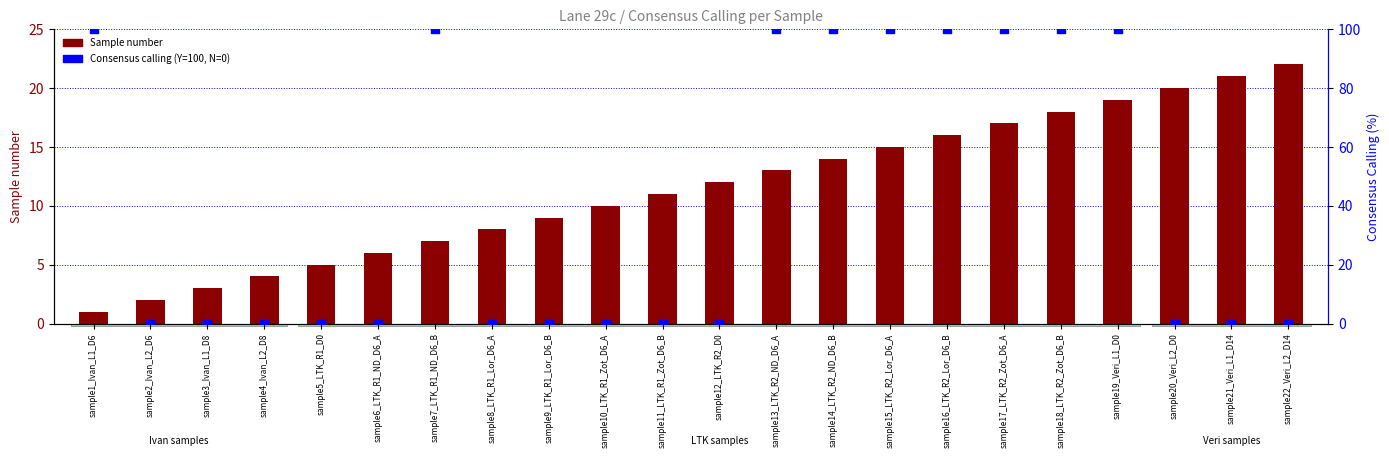

Which series has the largest total across all categories?

Consensus calling (Y=100, N=0)